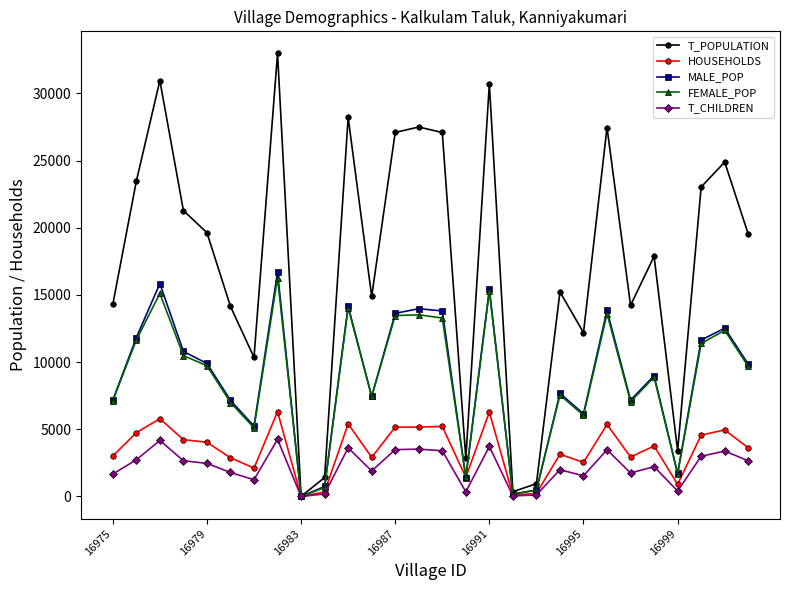

Which series has the widest spread of values?

T_POPULATION